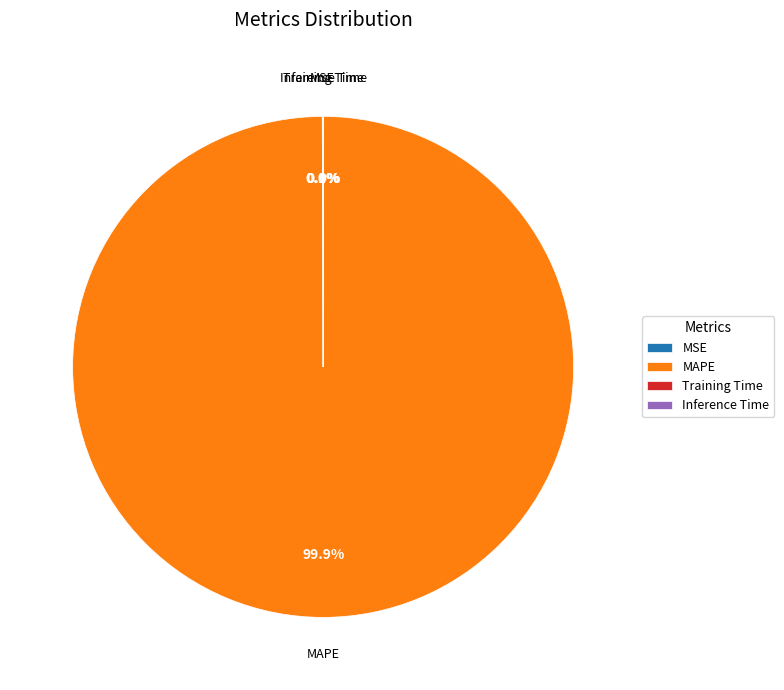

Which category accounts for the majority?

MAPE